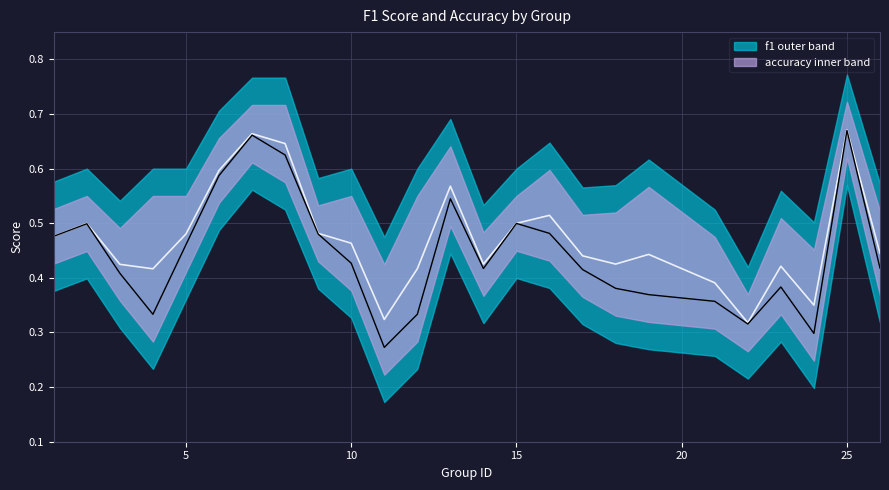

What is the maximum value shown in the chart?

0.7